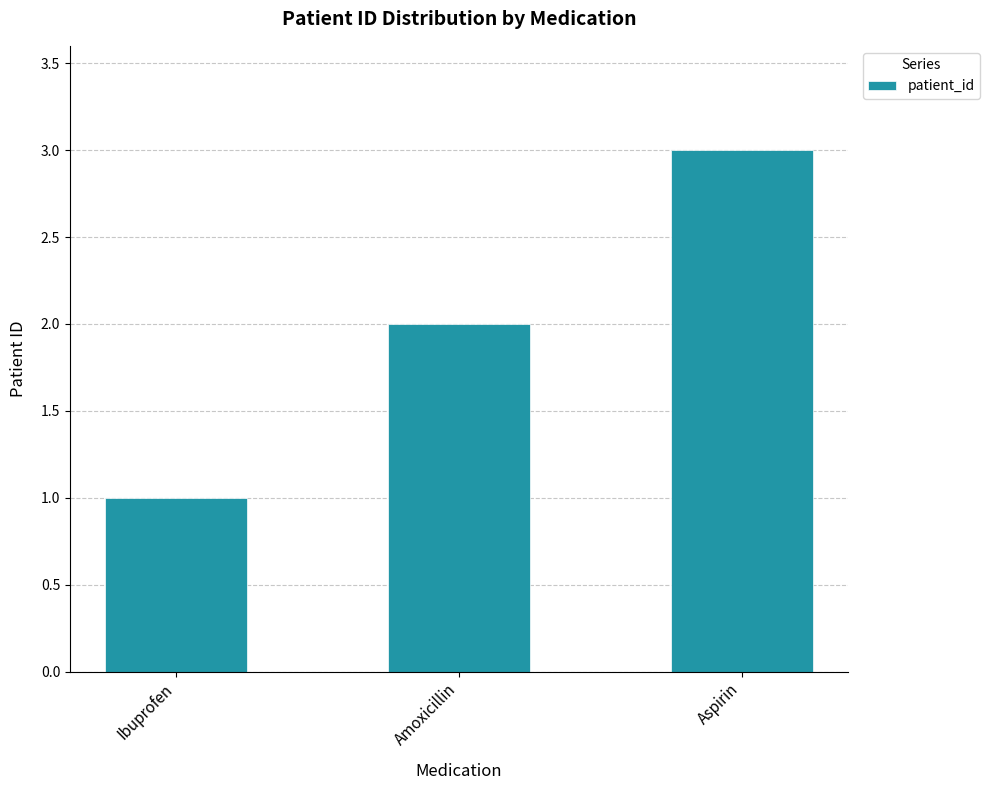

What is the label of the 1st bar from the left?

Ibuprofen